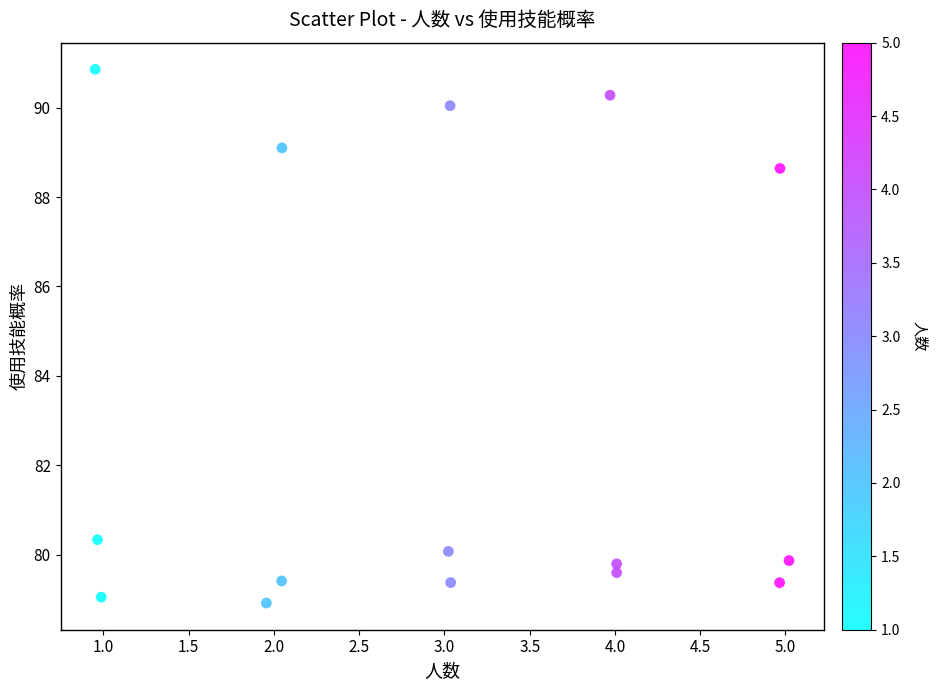

What Y value in the scatter plot is closest to 84?

80.3